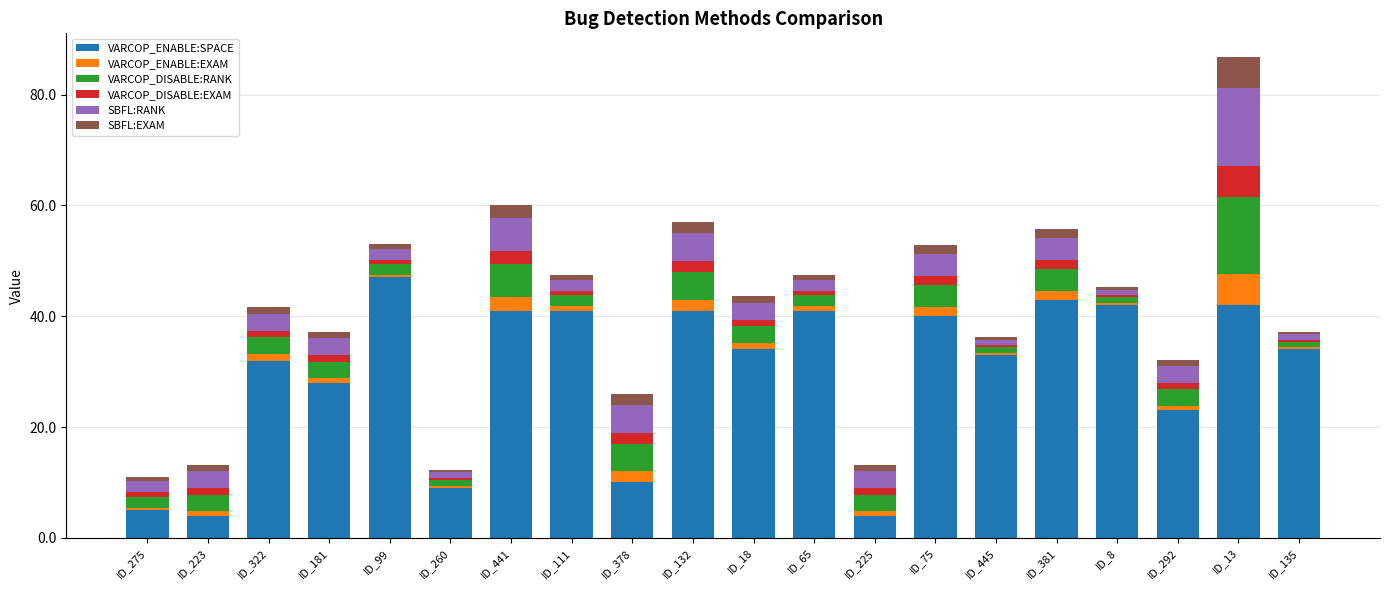

What is the lowest value of the VARCOP_ENABLE:SPACE series?

4.0